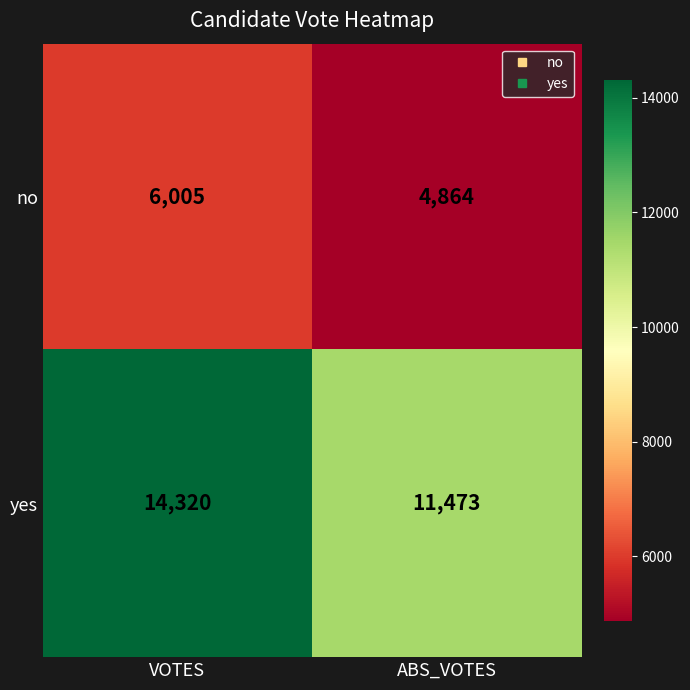

What is the total value across all series at ABS_VOTES?

16337